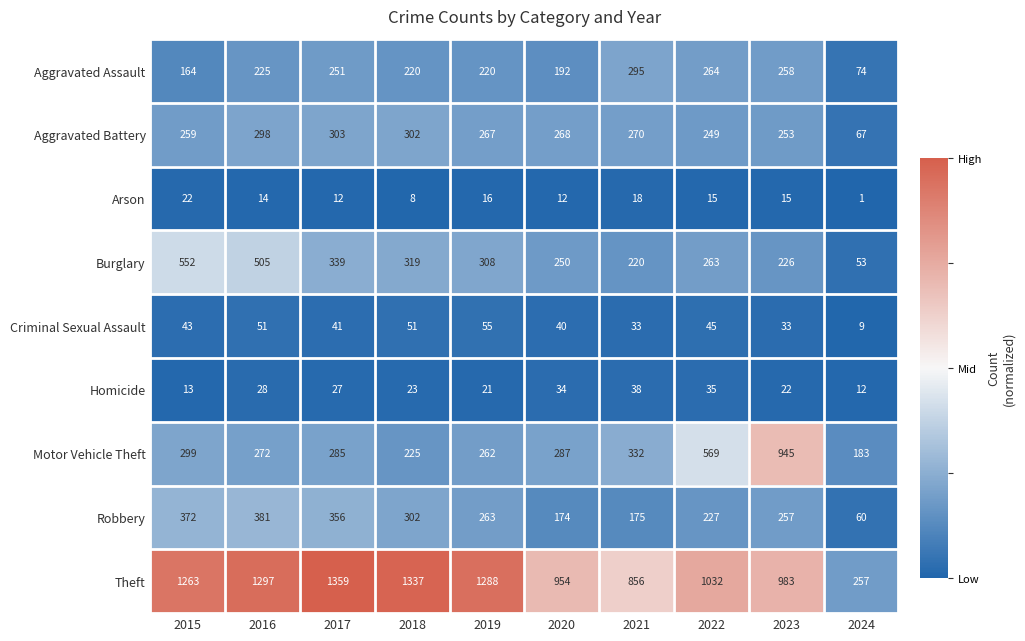

List the series in order of their peak value, highest first.

Theft, Motor Vehicle Theft, Burglary, Robbery, Aggravated Battery, Aggravated Assault, Criminal Sexual Assault, Homicide, Arson